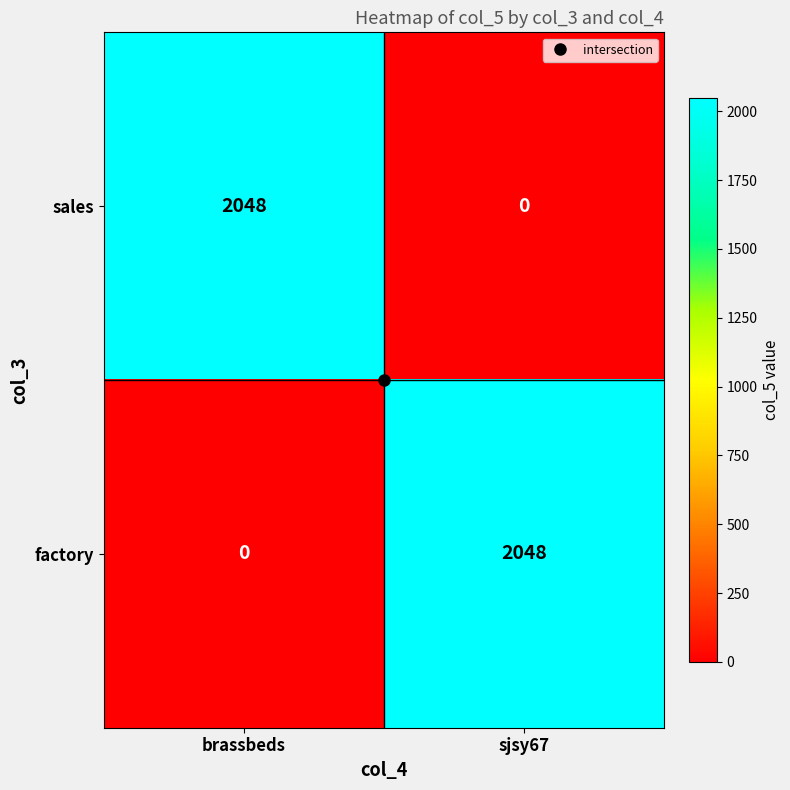

Is it true that sales equals -969 at sjsy67?

False